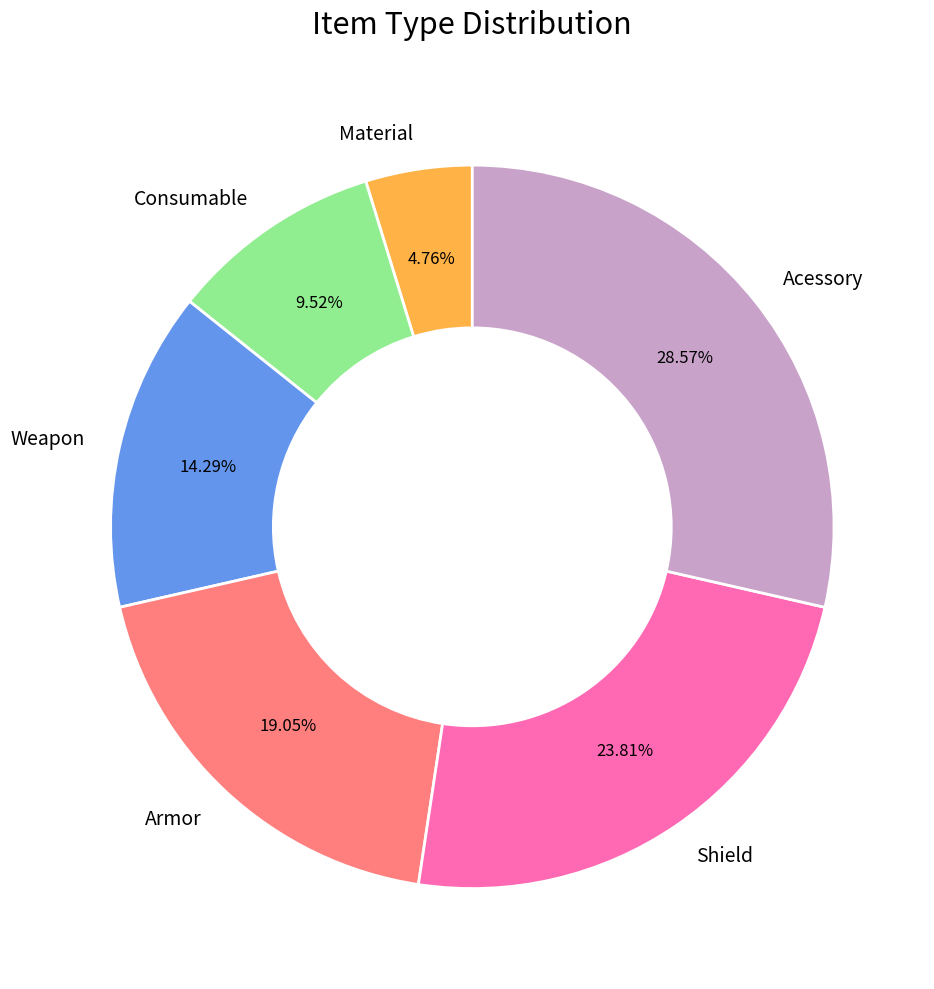

What is the smallest slice in the pie chart?

Material